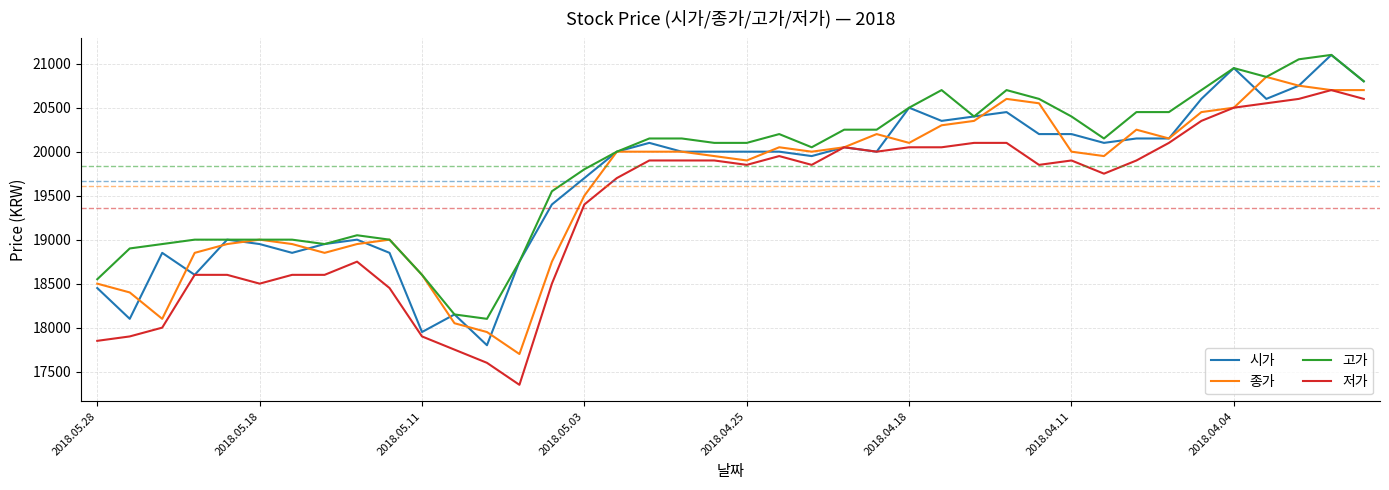

What is the maximum value shown in the chart?

21100